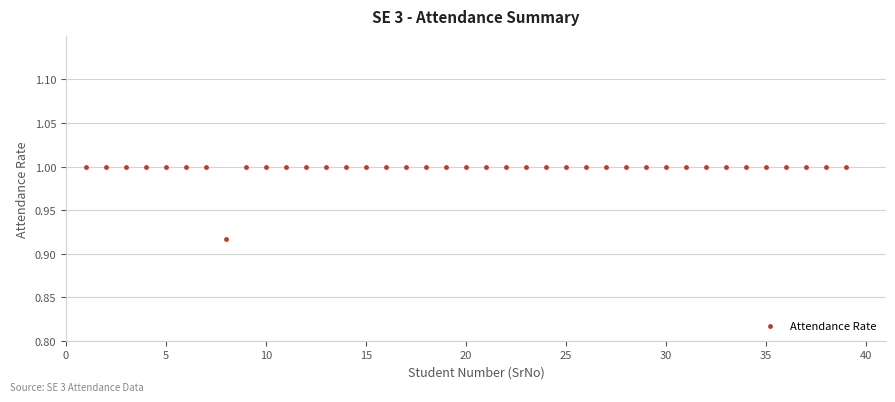

What is the range of X values (max minus min)?

38.0